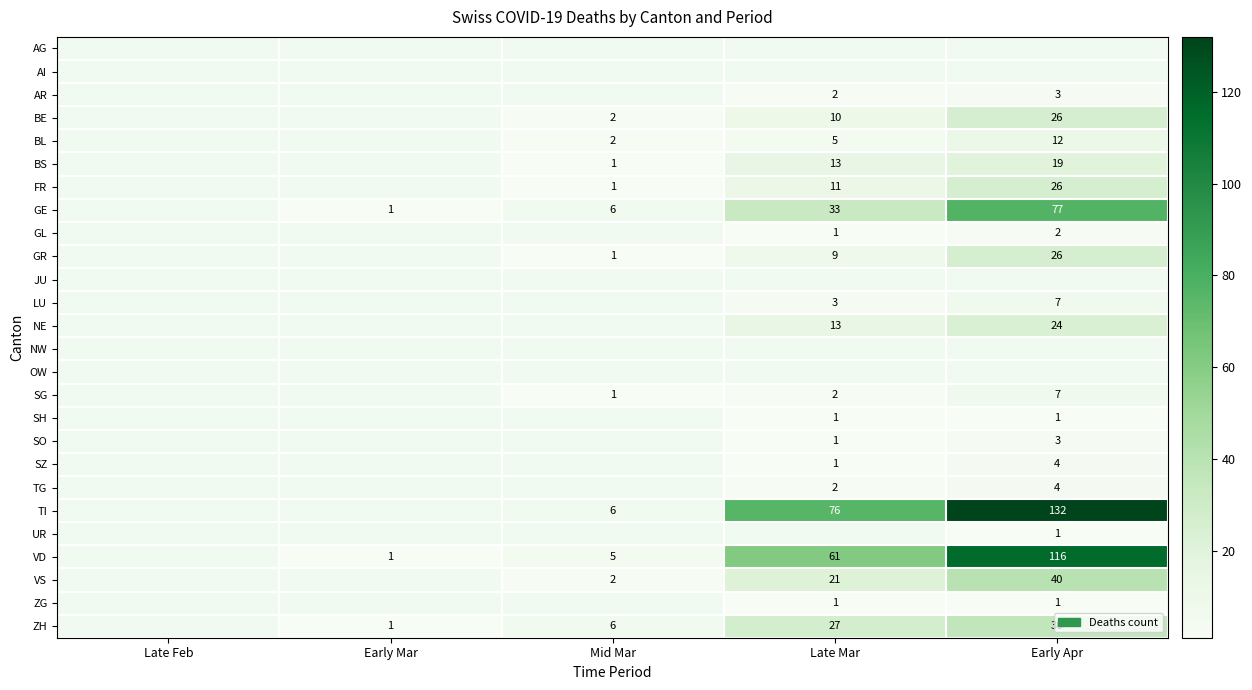

Count the number of categories in the chart.

5